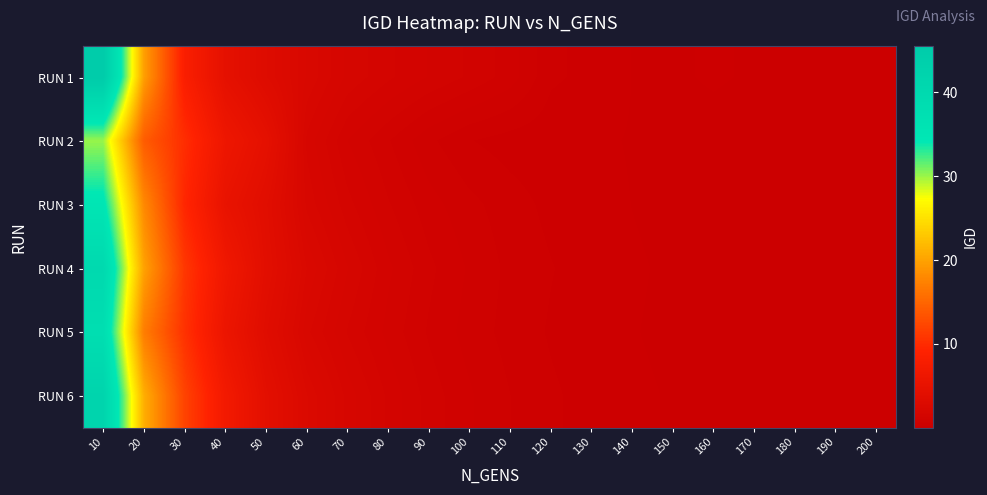

At how many categories does at least one series exceed 20?

2